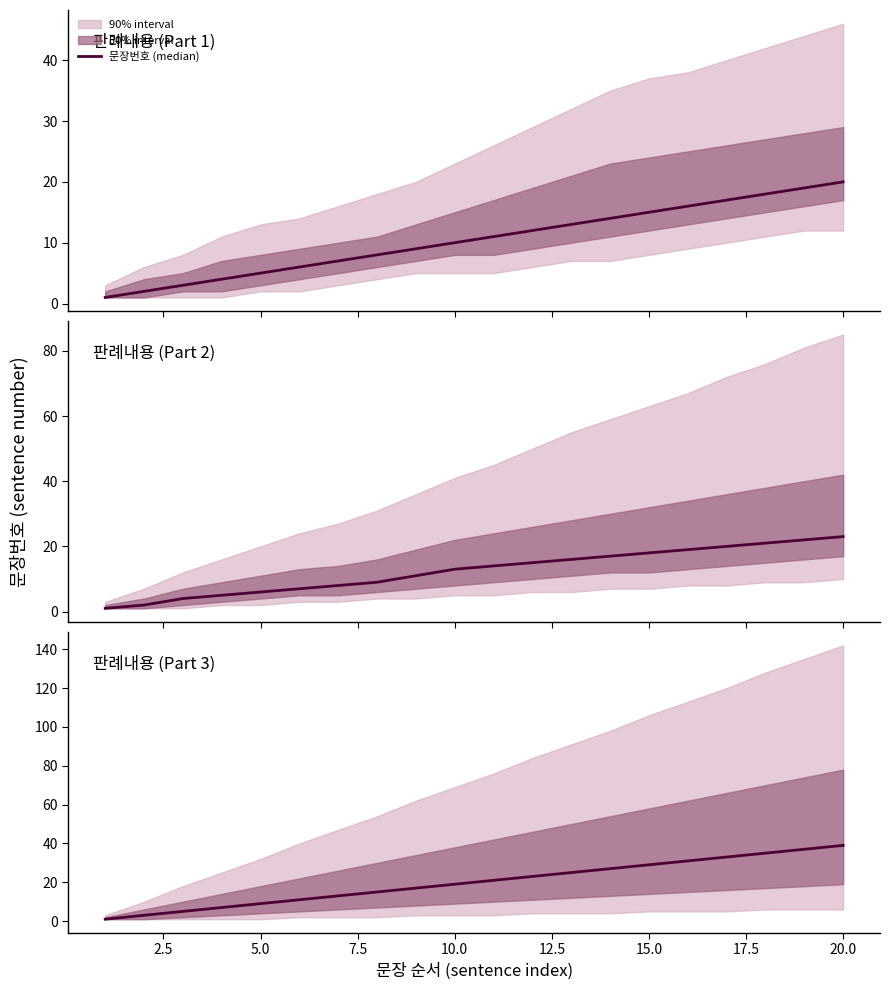

What is the change in value from 15.0 to 17.5?

+2